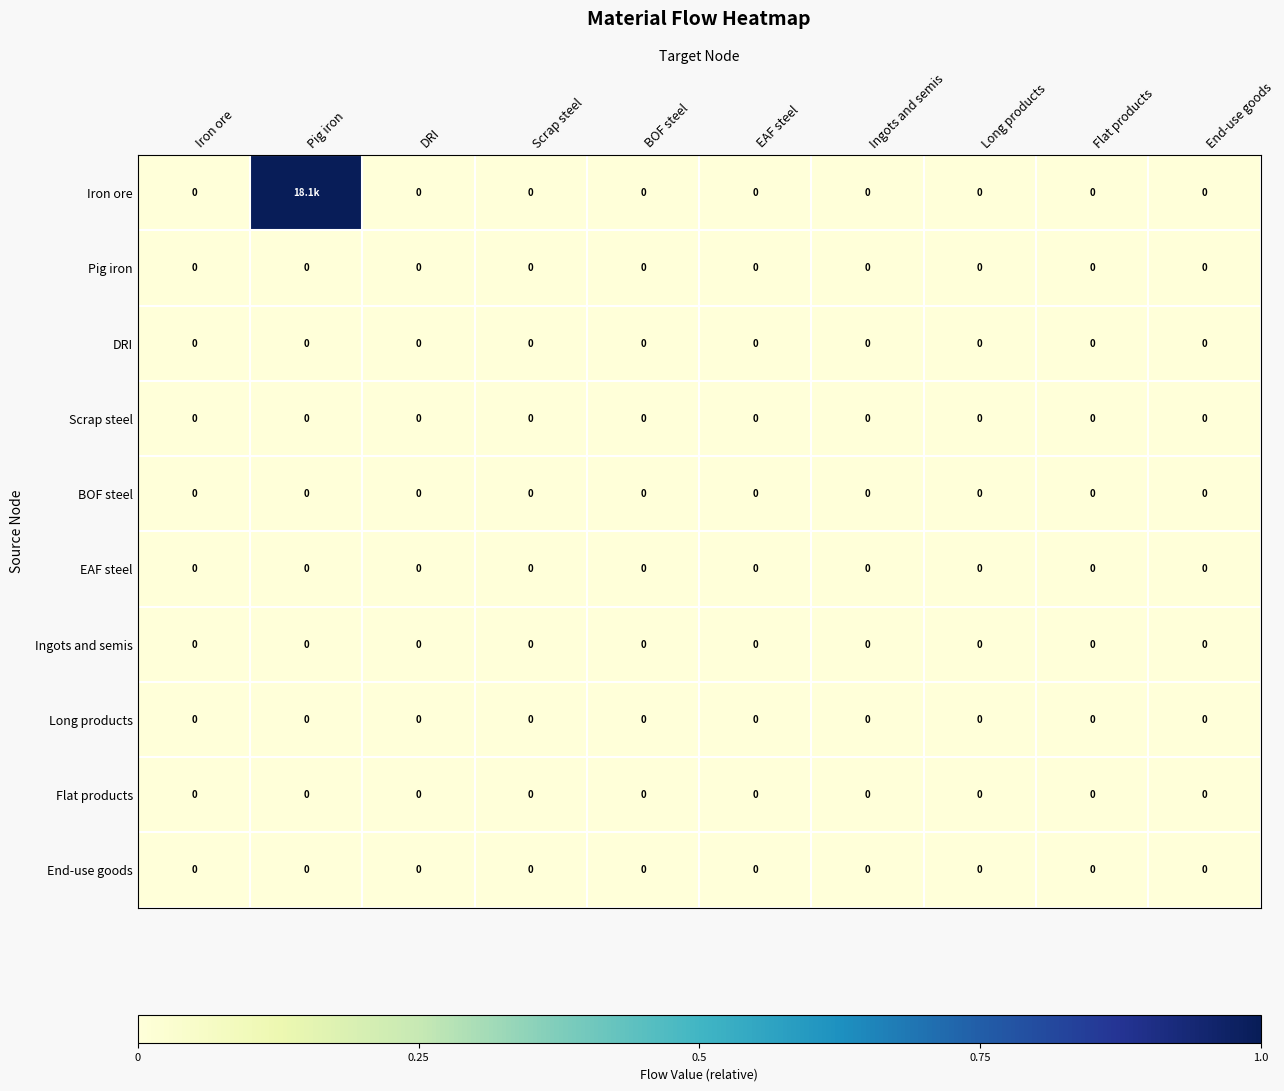

At which category is the sum across all series the highest?

Pig iron